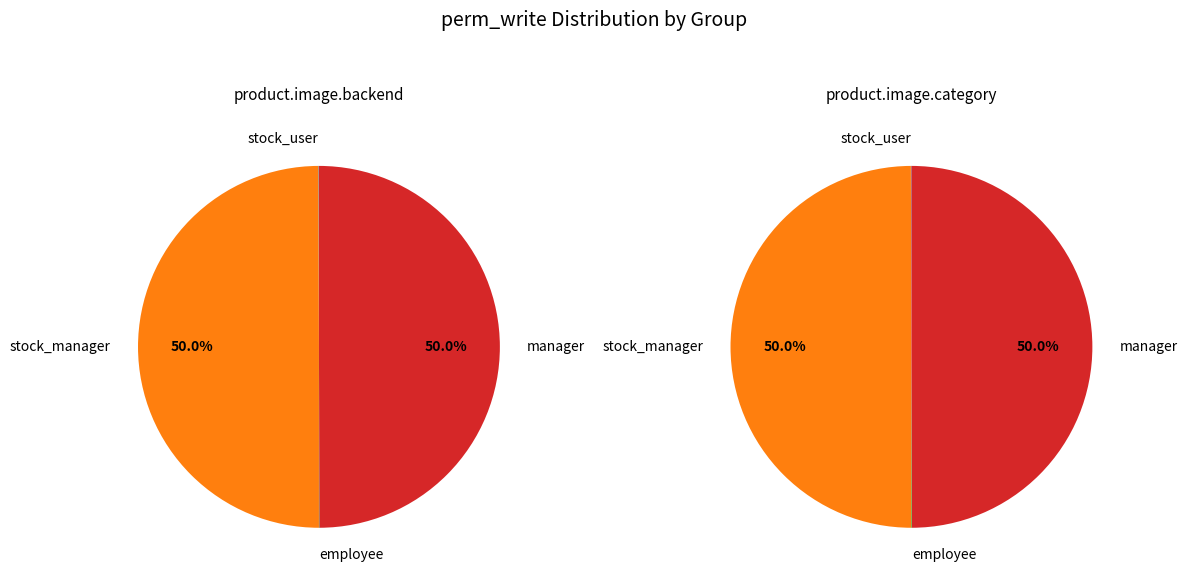

The stock_manager slice represents 50% of the pie. True or false?

True